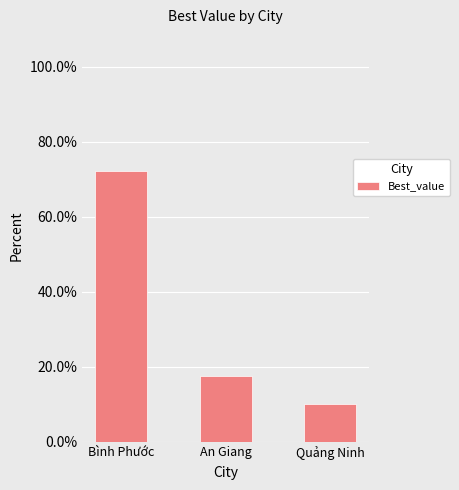

At which category does the chart reach its peak across all series?

Bình Phước